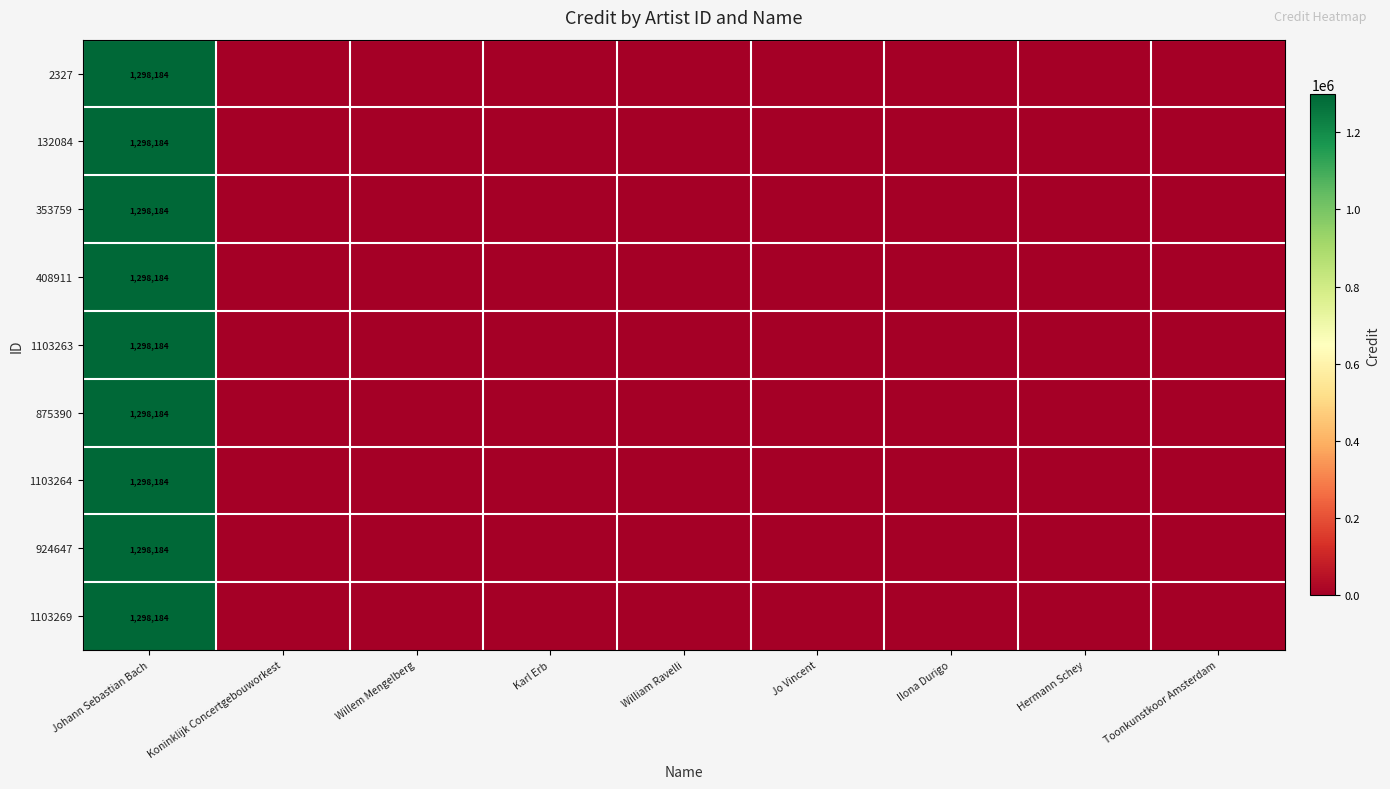

Rank the series at Ilona Durigo from lowest to highest value.

2327, 132084, 353759, 408911, 1103263, 875390, 1103264, 924647, 1103269